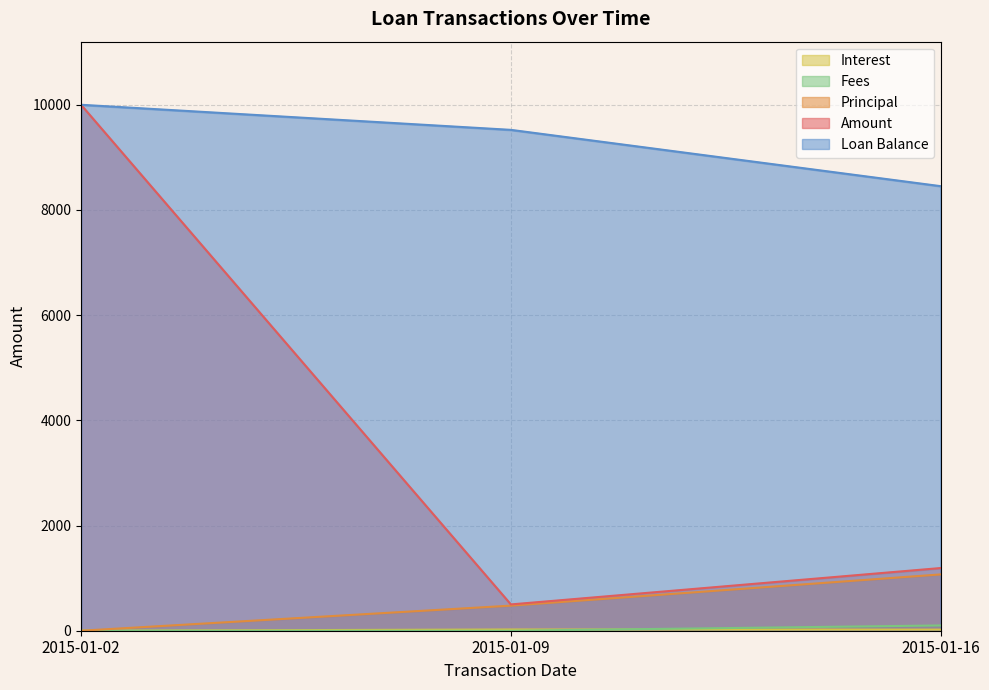

What are all the series names shown in the legend?

Amount, Principal, Interest, Fees, Loan Balance